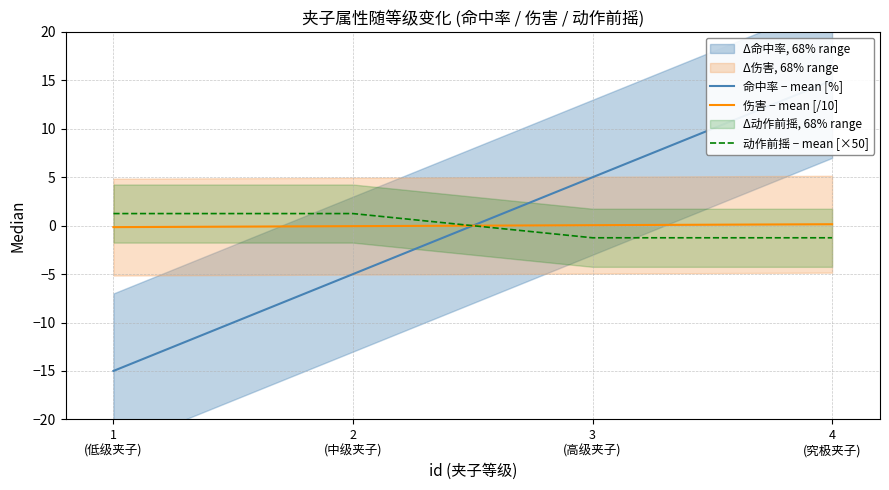

How many intersections are there between 命中率 − mean [%] and 伤害 − mean [/10]?

1